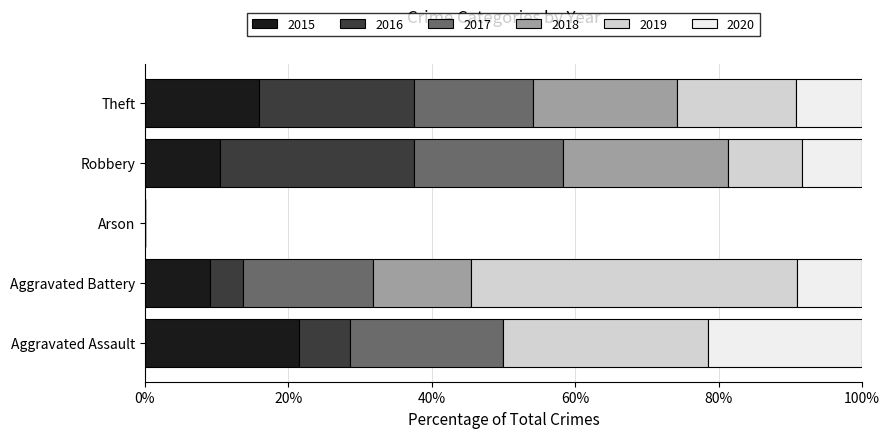

What value does the 2015 series have at Aggravated Battery?

9.1